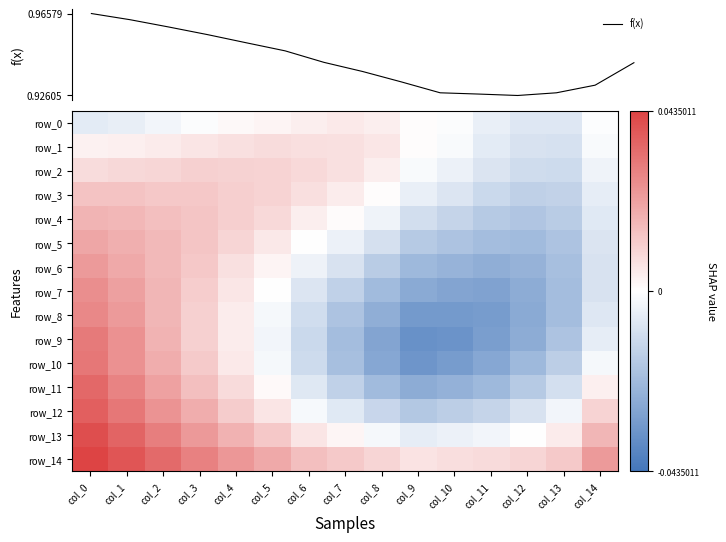

True or false: row_11 has a value of 0.0 at col_4.

True